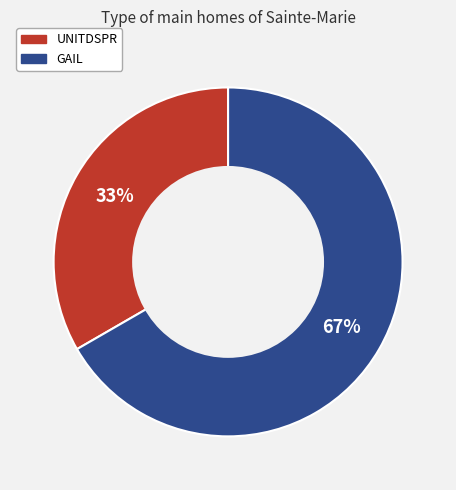

Which slice is the smallest?

UNITDSPR